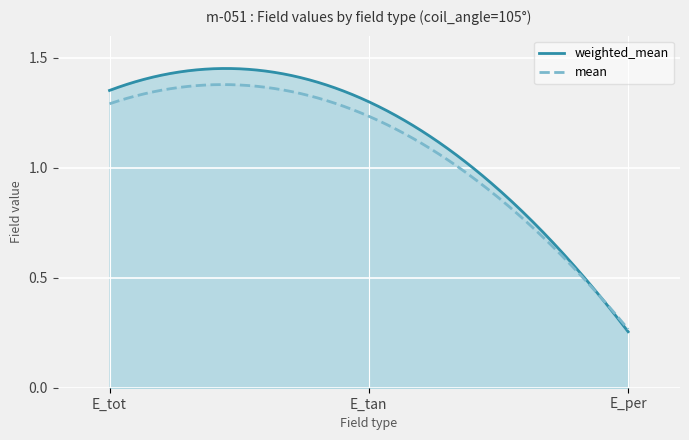

True or false: weighted_mean has a value of 1.3 at E_tan.

True